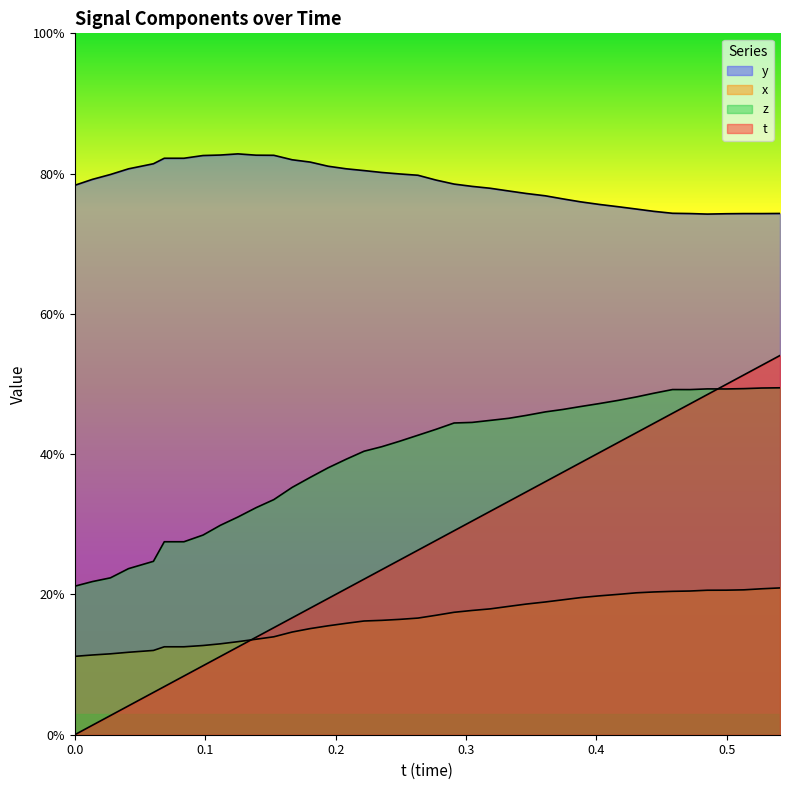

Which category has the highest value across all series?

0.1250935